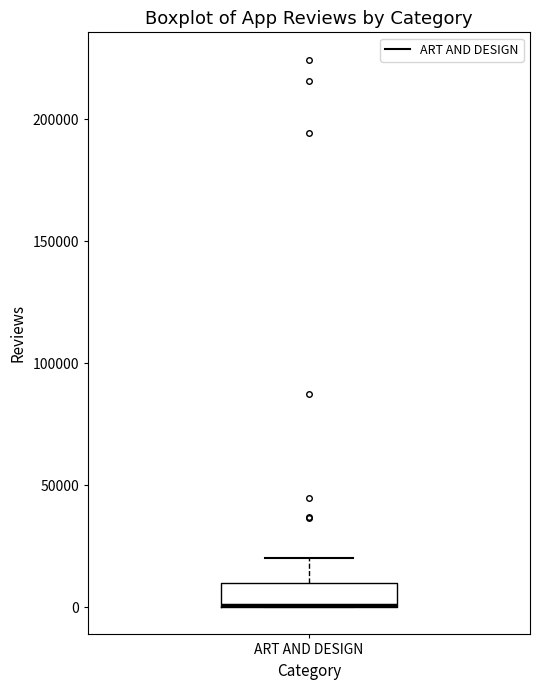

Transcribe this box plot: give where the median line is, the range the box spans, and where the two whiskers end, as read against the y-axis. The values are not printed on the chart, so give them approximately, as read against the axis.

median 0 (drawn on the box's lower edge), box 0 to 10000, whiskers 0 to 20000